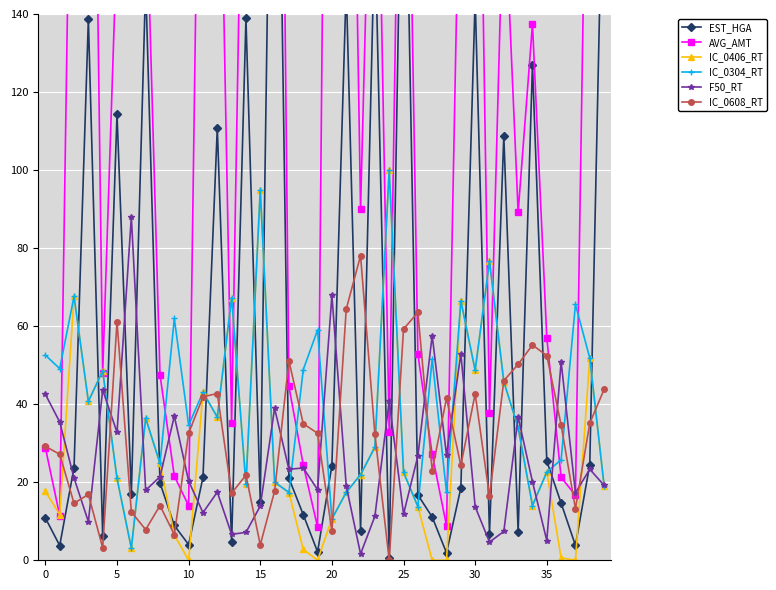

How many lines are shown in the chart?

6